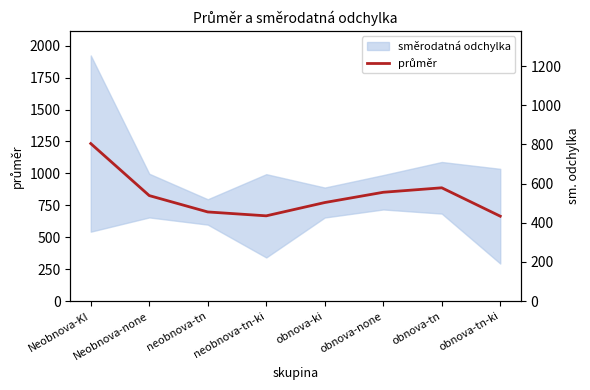

Which label corresponds to the smallest value in the chart?

obnova-tn-ki